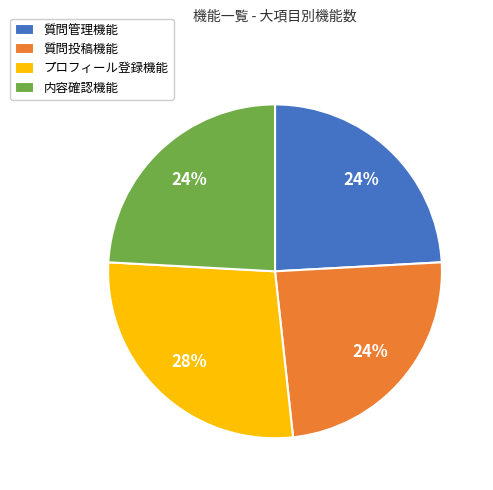

Combined, do プロフィール登録機能 and 質問管理機能 account for over 50%?

Yes